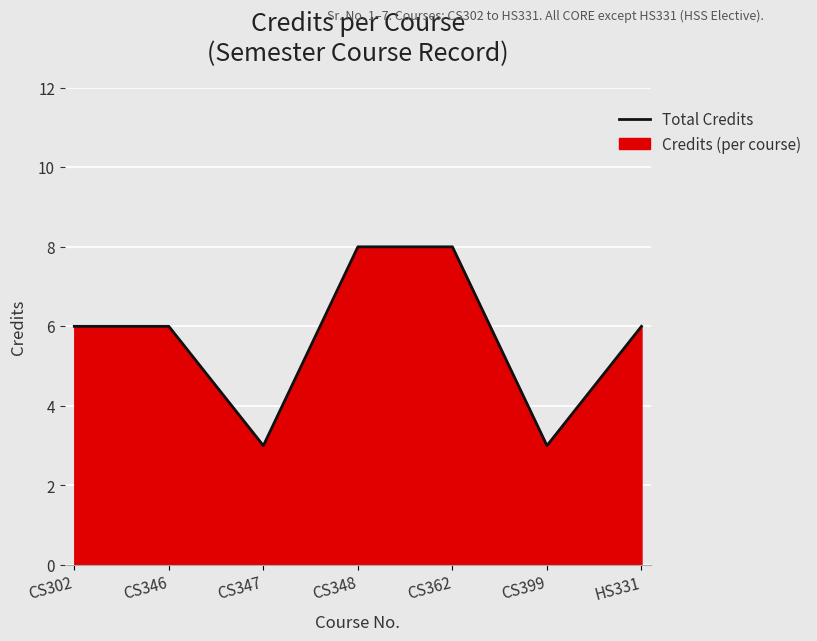

What is the value of the 5th point from the left?

8